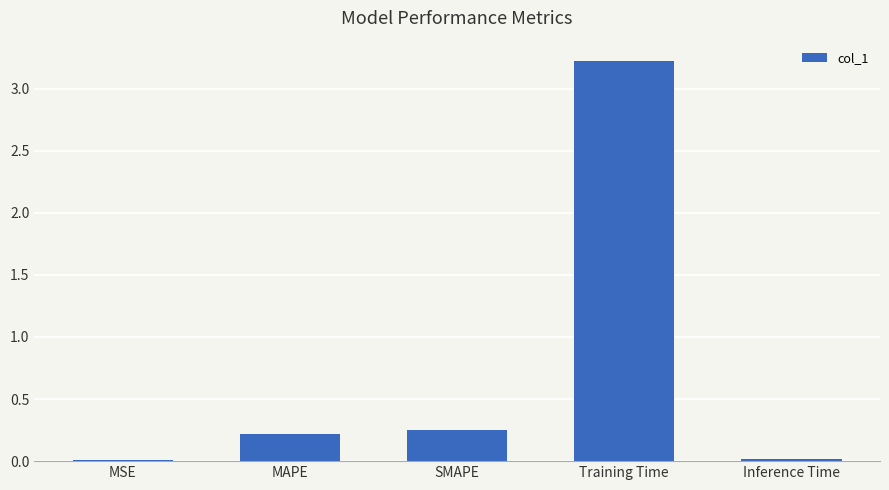

Count the number of data series in this chart.

1